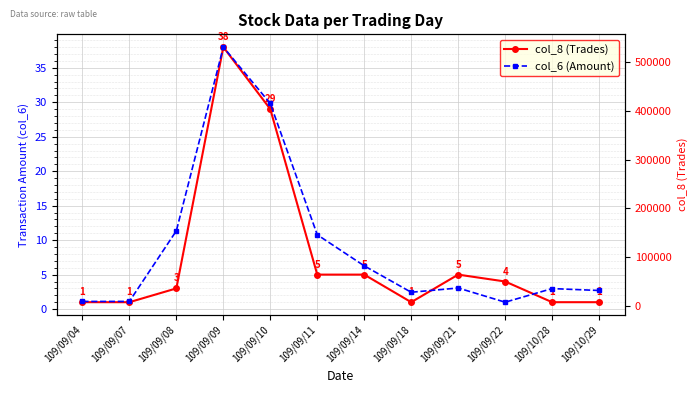

The value of col_8 (Trades) at 109/09/14 is 5. True or false?

True